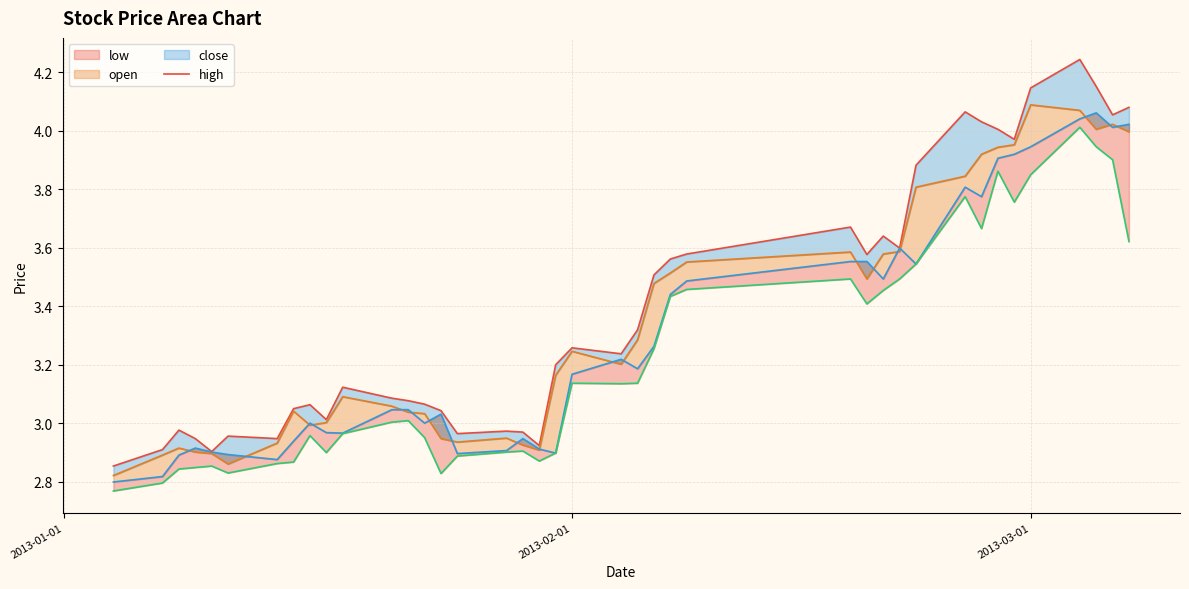

What are all the series names shown in the legend?

high, close, open, low